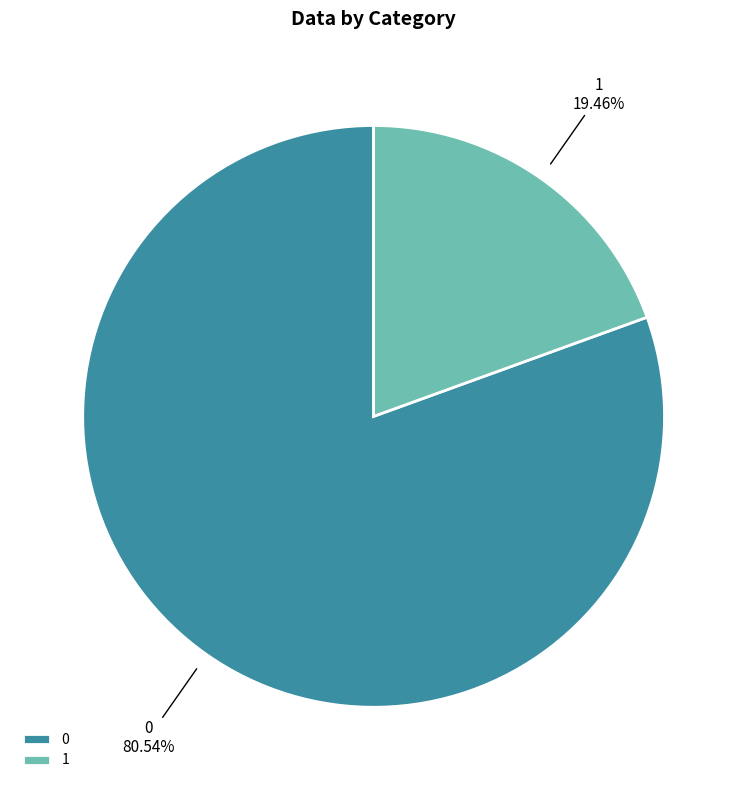

Rank the categories by value from highest to lowest.

0, 1